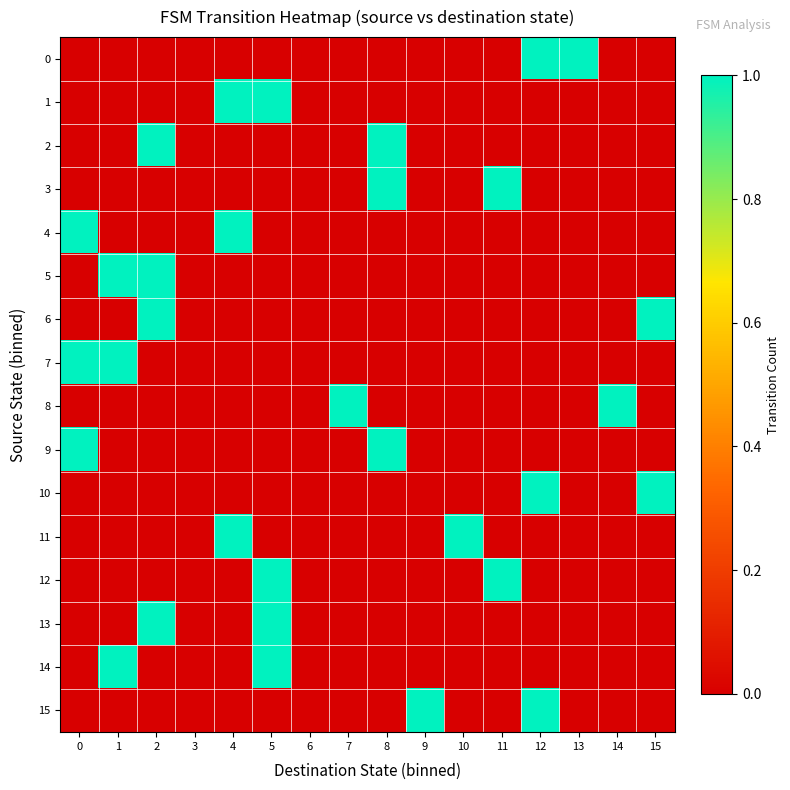

What is the total value across all series at 4?

3